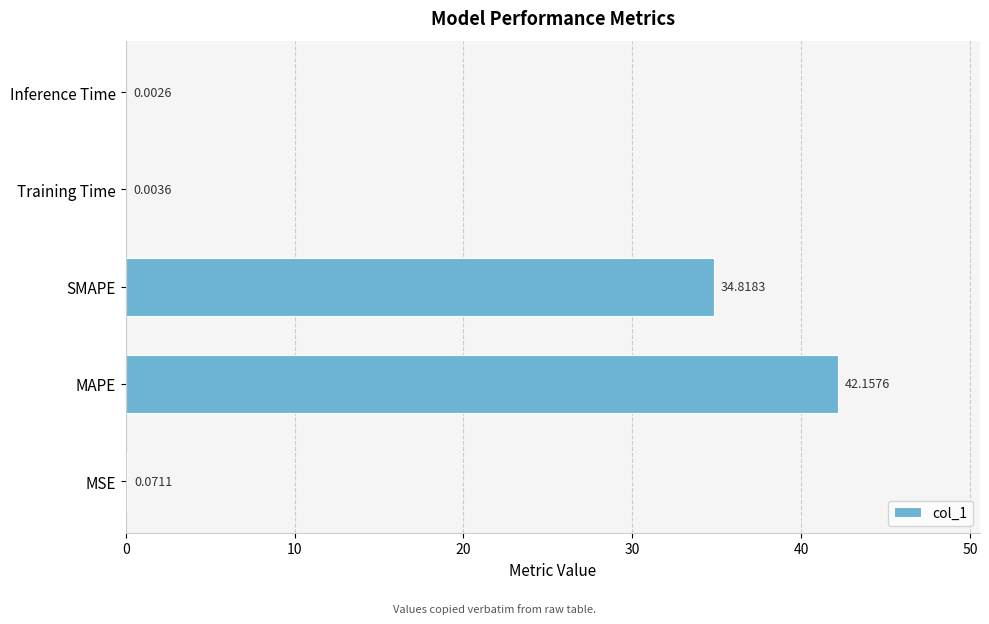

What is the greatest value displayed?

42.2